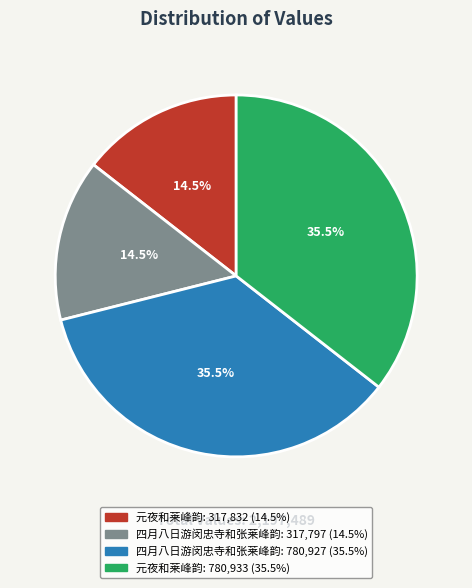

How many slices are in this pie chart?

4